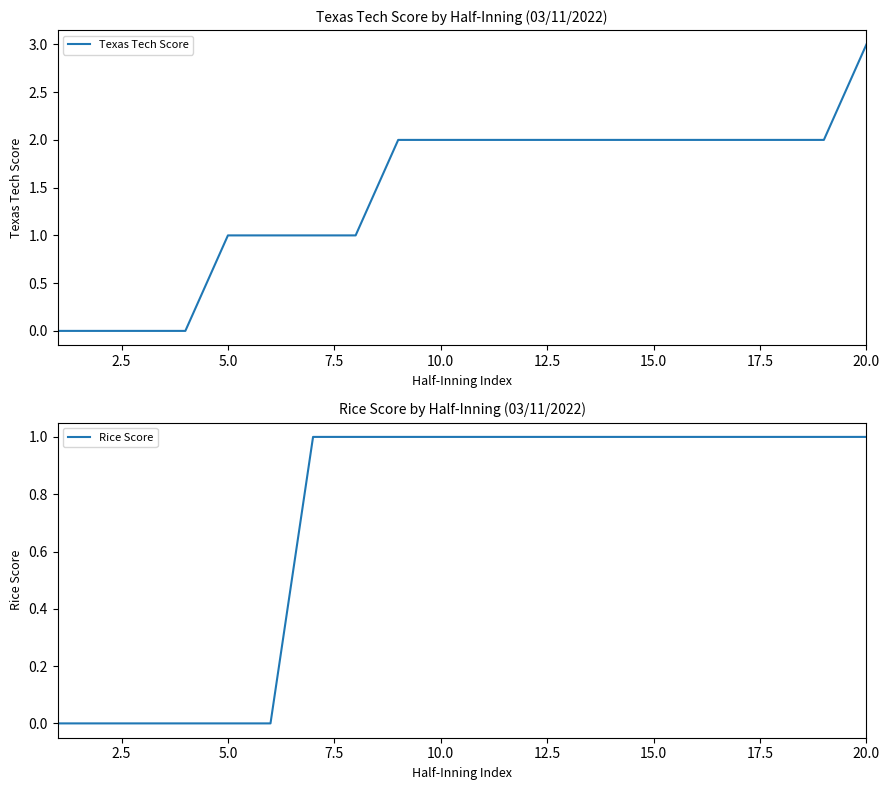

What is the difference between the second highest and minimum values in the Texas Tech Score series?

2